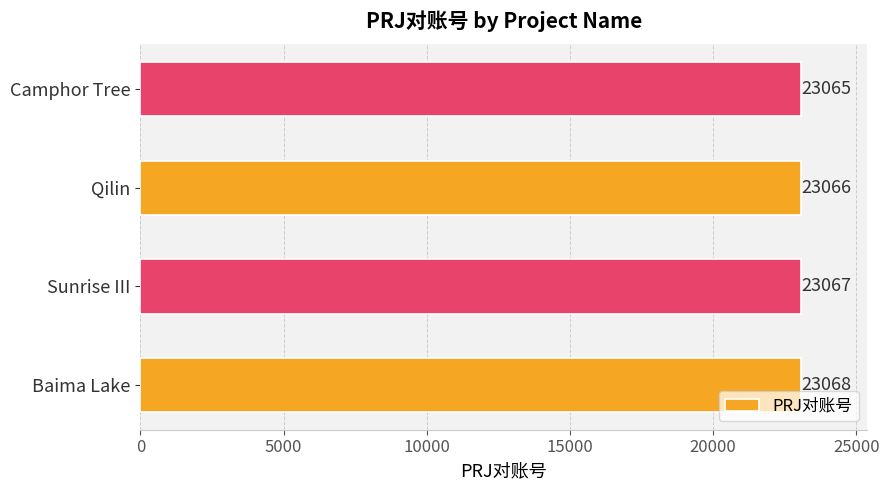

Is it true that the value at Camphor Tree is 23065?

True